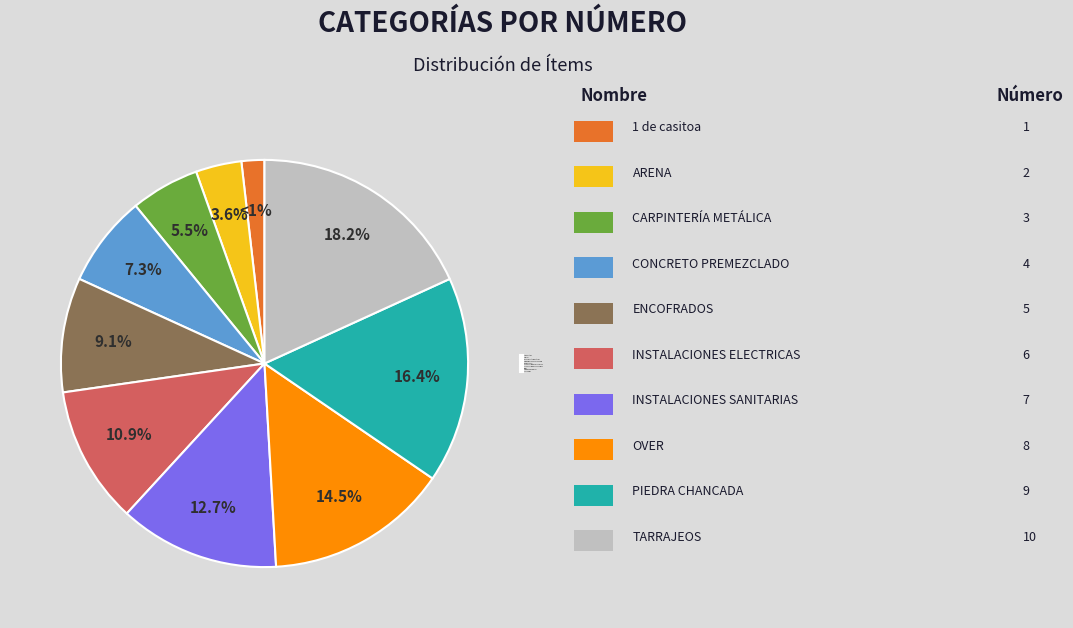

What is the smallest slice in the pie chart?

1 de casitoa